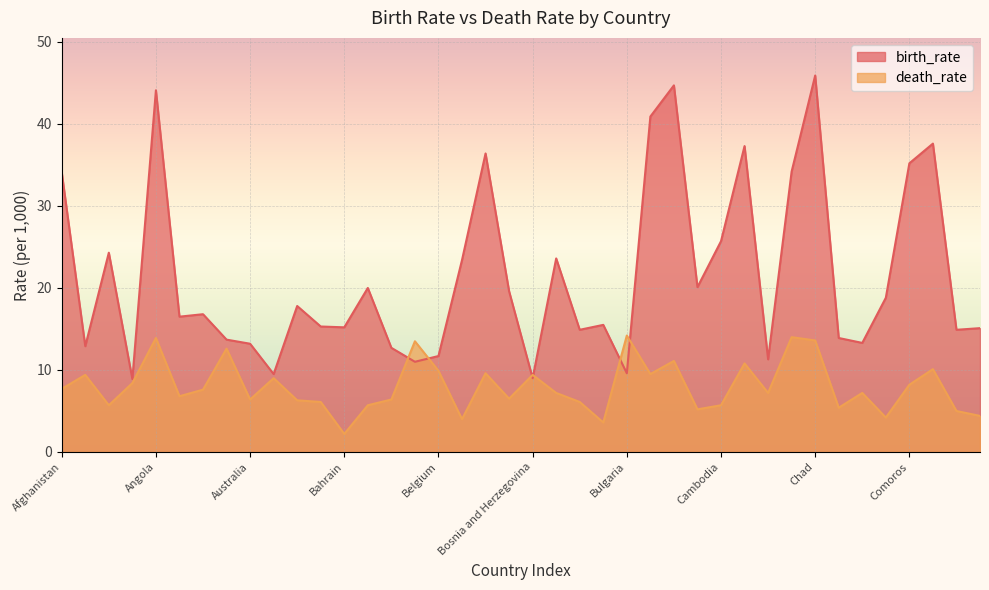

What is the minimum value for death_rate?

2.2